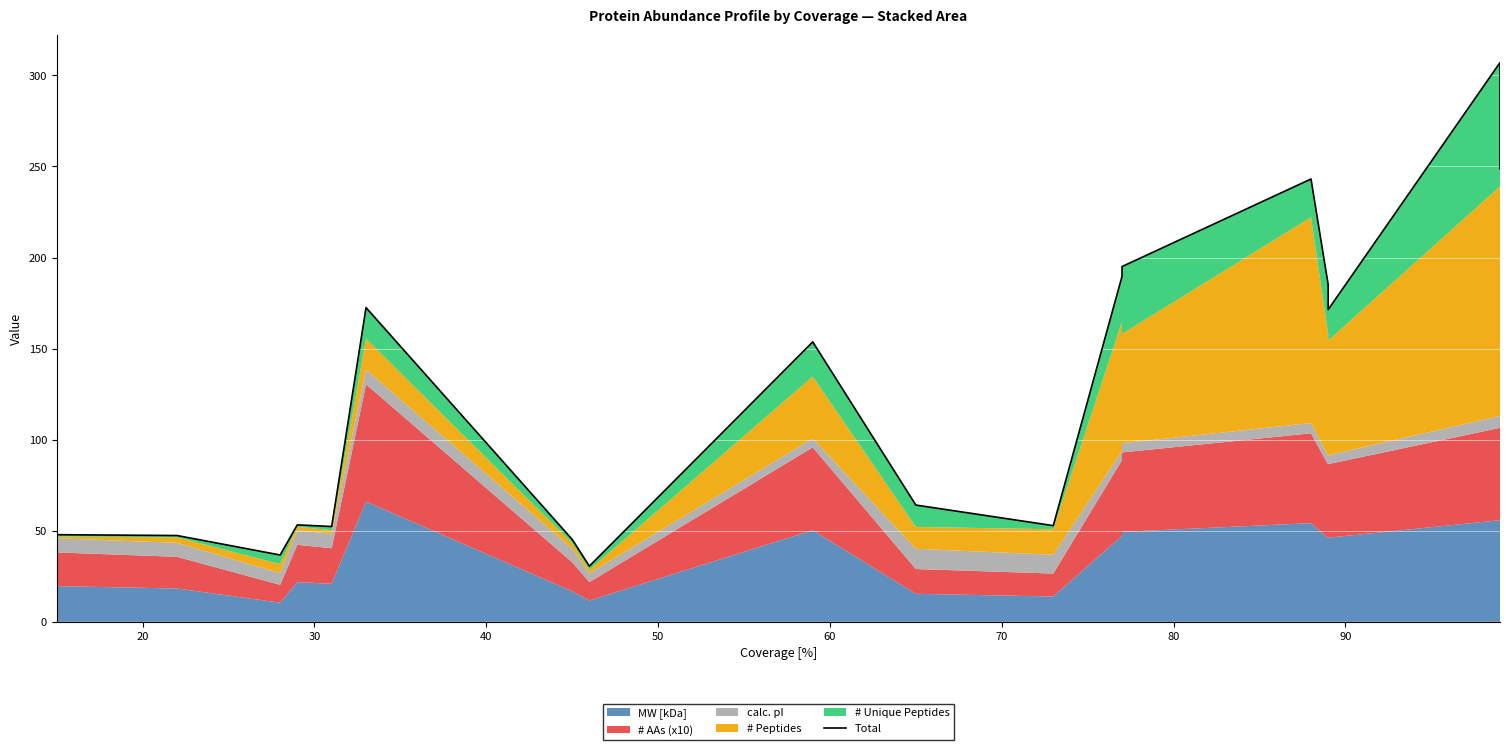

What is the maximum value shown in the chart?

307.1